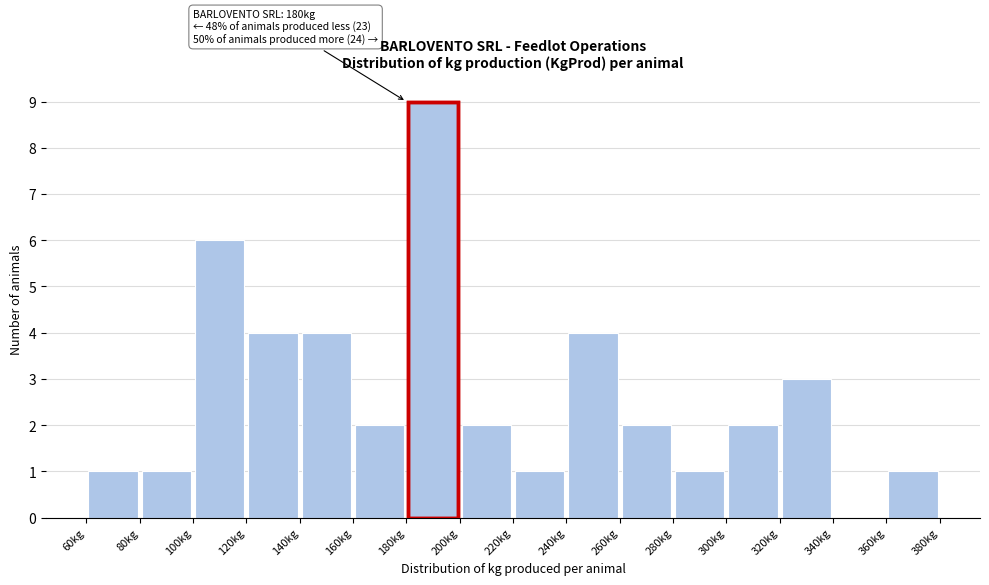

Which range on the x-axis has the tallest bar?

180 to 200